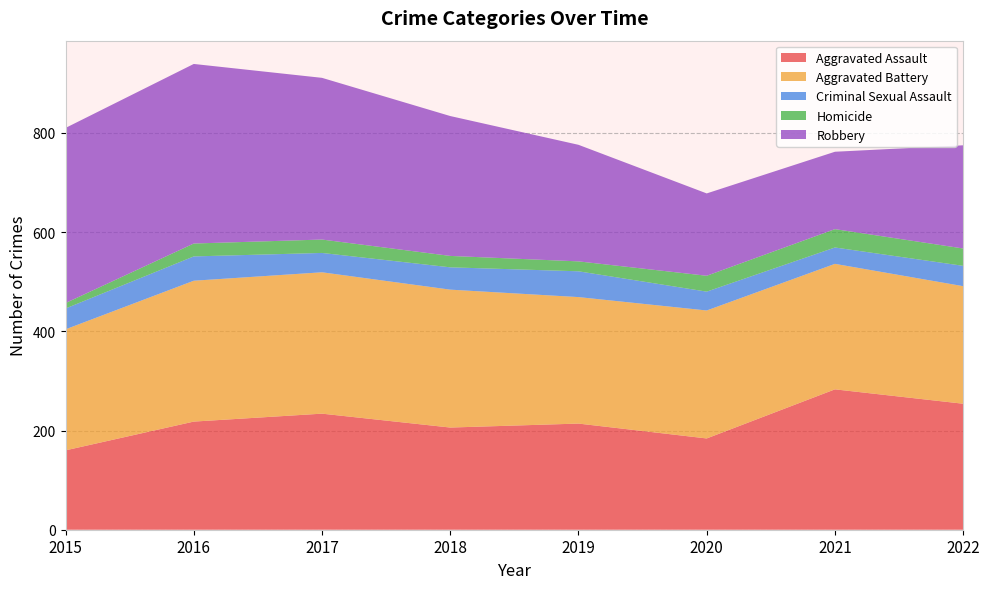

Reading left to right, what are all the values shown in this chart?

Aggravated Assault: 160	218	234	206	214	184	283	254
Aggravated Battery: 244	284	285	278	255	258	253	237
Criminal Sexual Assault: 42	49	39	45	52	38	33	41
Homicide: 11	26	27	23	20	32	37	35
Robbery: 353	362	326	282	235	166	156	208